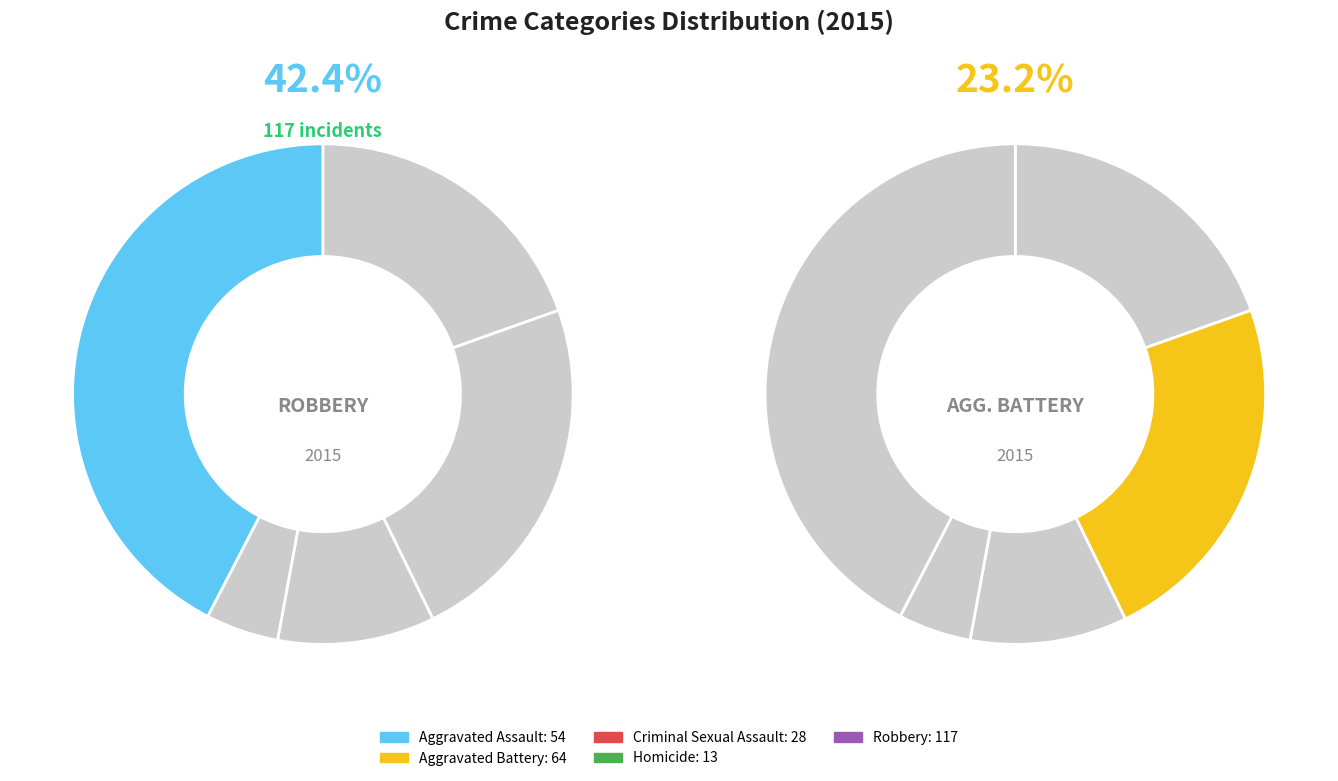

The Criminal Sexual Assault slice represents 1% of the pie. True or false?

False